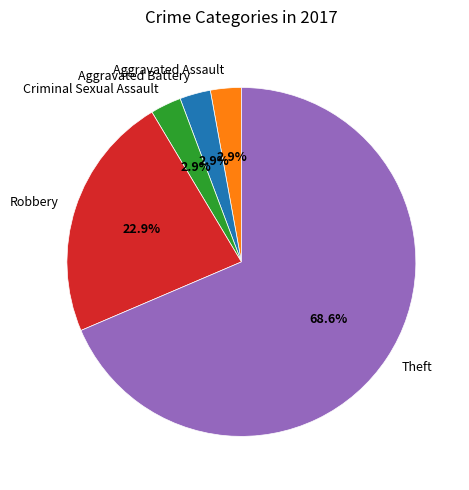

Count the number of slices in the pie.

5